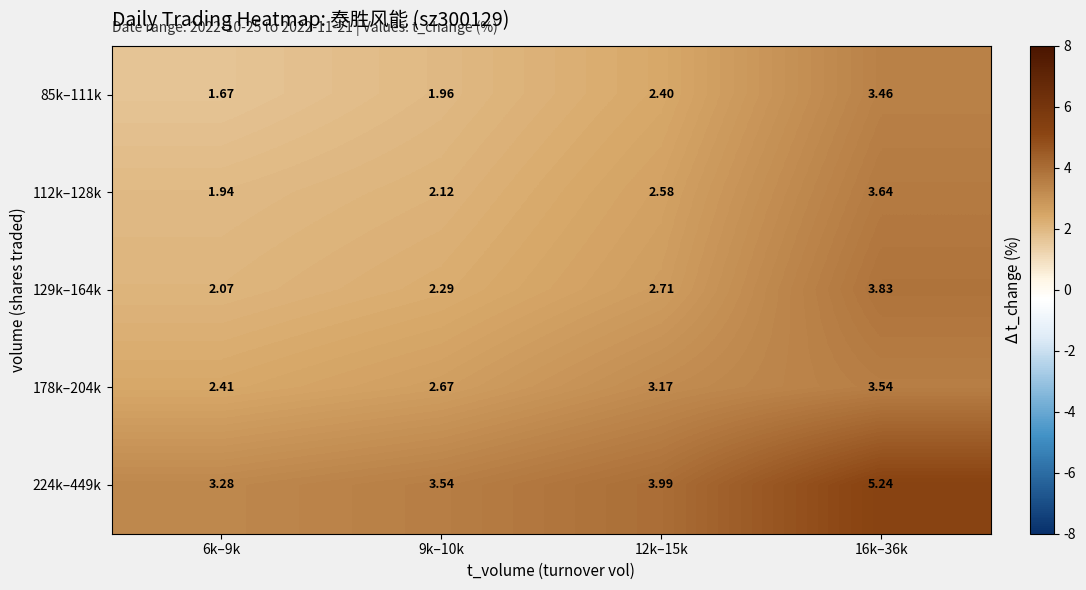

Count the number of data series in this chart.

5